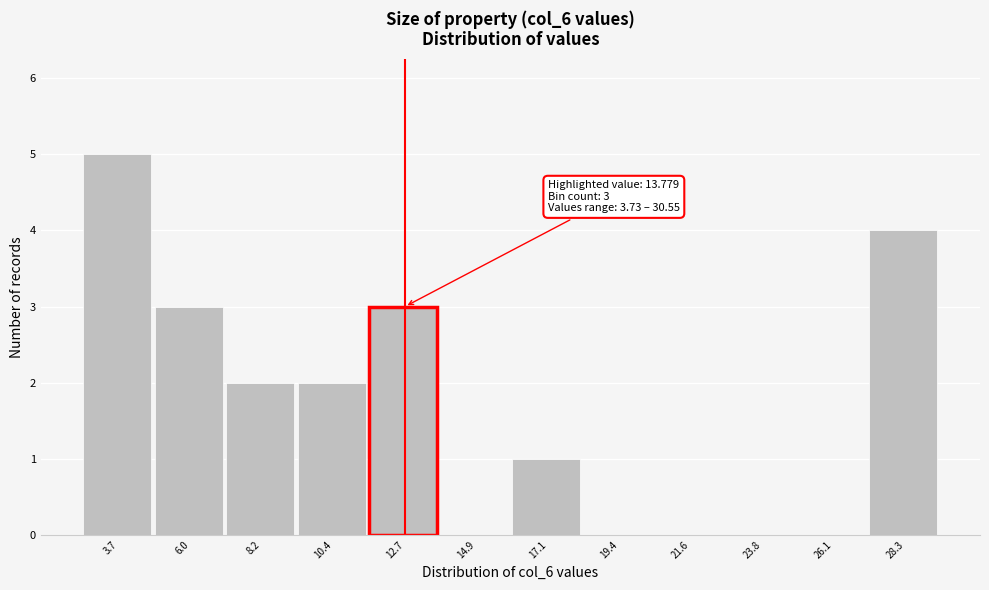

Reading right to left, what are all the values shown in this chart?

28.3=4	26.1=0	23.8=0	21.6=0	19.4=0	17.1=1	14.9=0	12.7=3	10.4=2	8.2=2	6.0=3	3.7=5